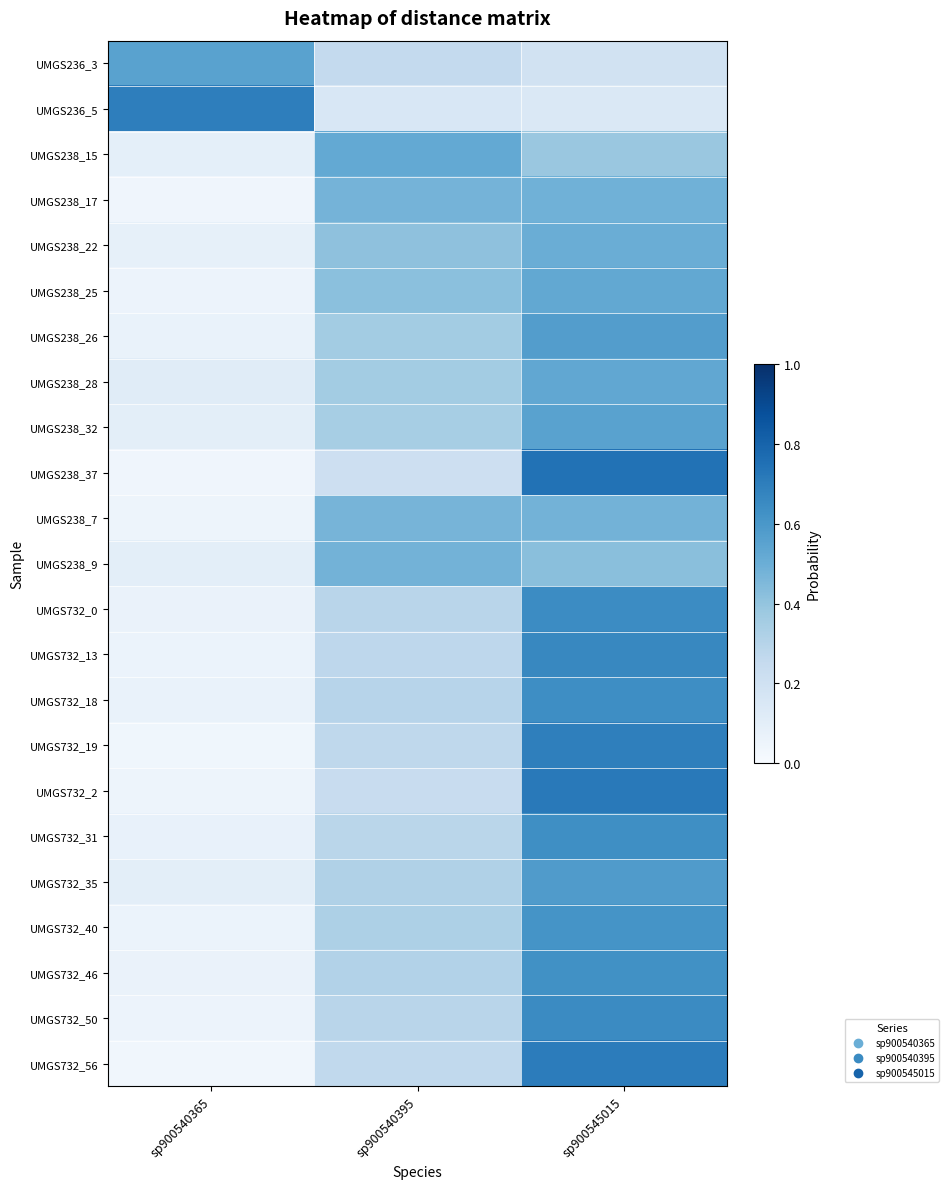

How many categories are shown in the chart?

3